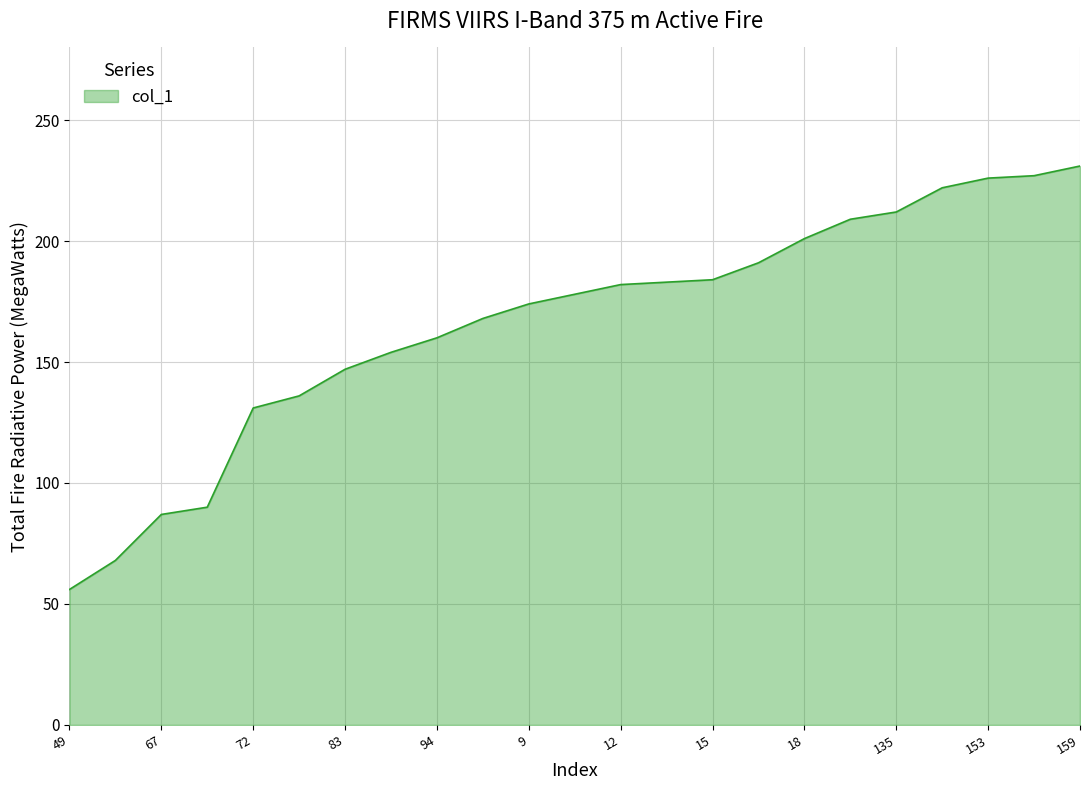

What is the smallest value displayed?

56